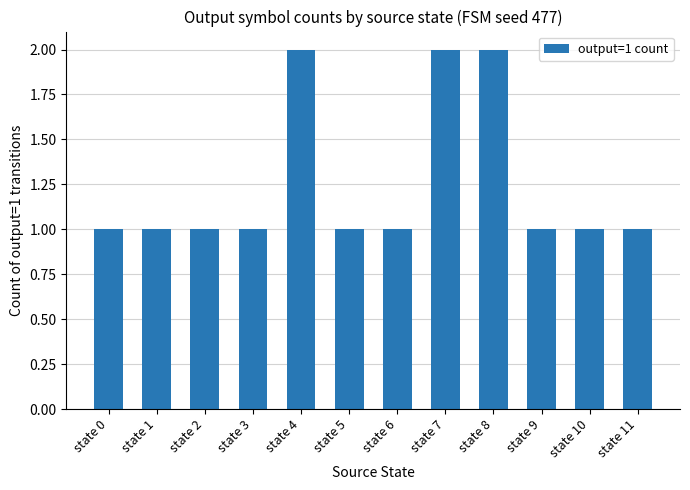

Reading left to right, extract all data points from this chart.

1	1	1	1	2	1	1	2	2	1	1	1